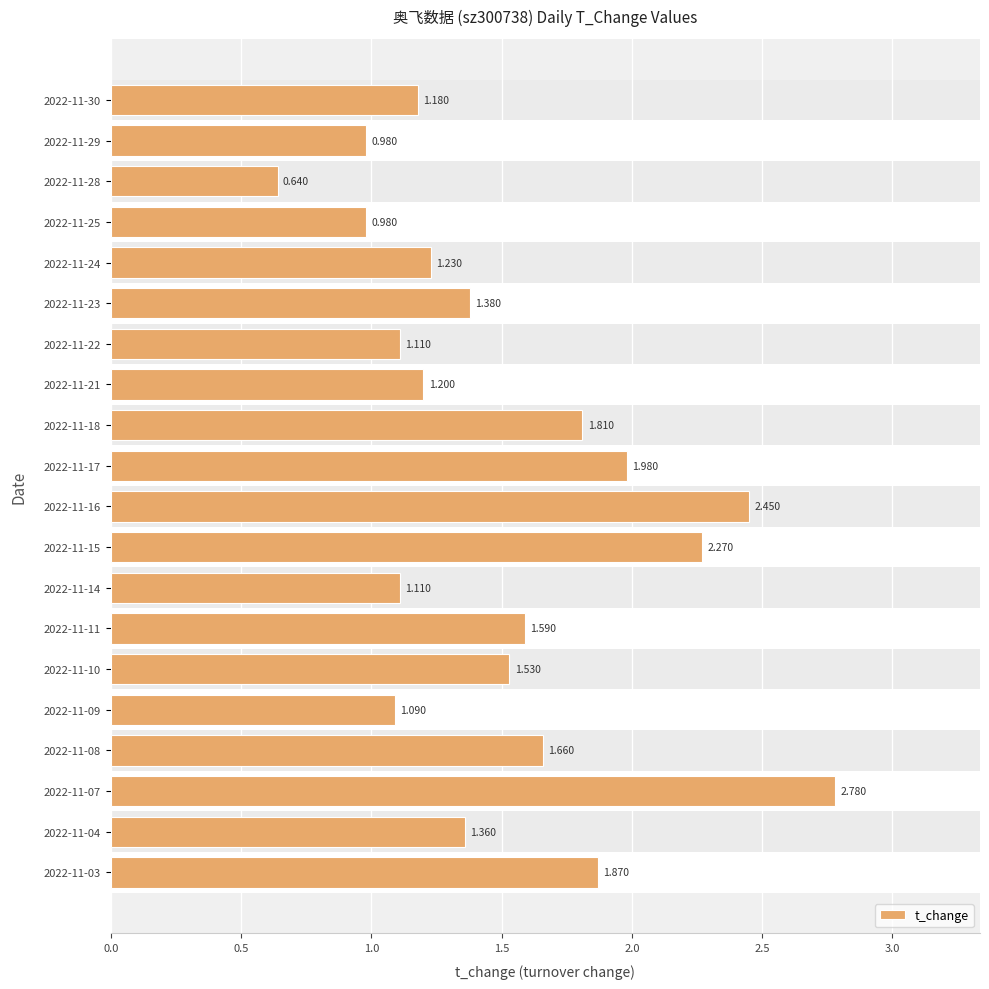

What is the change in value from 0.5 to 8?

+0.9